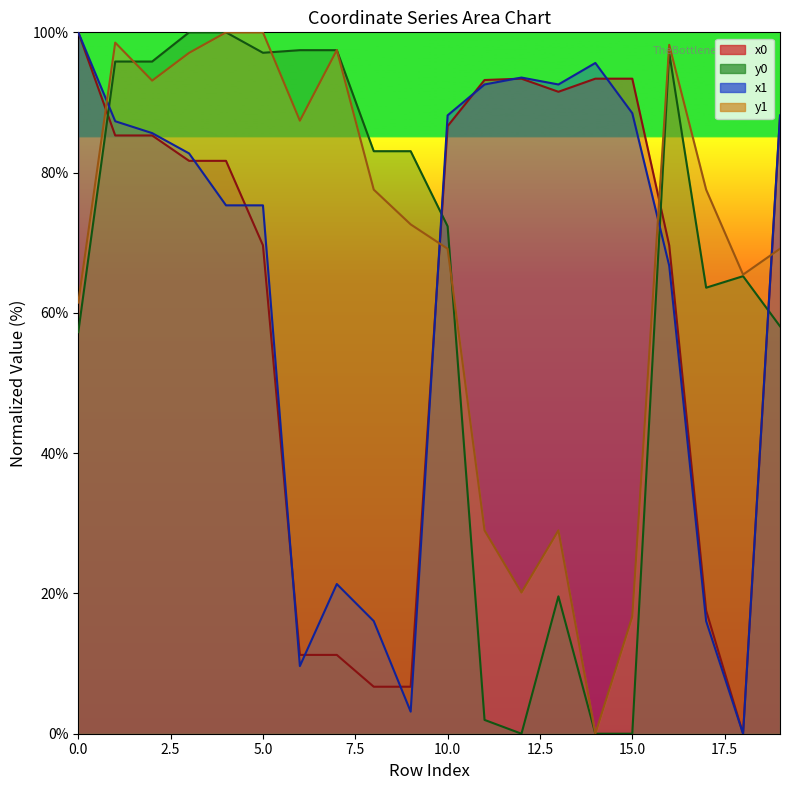

Does the chart have visible grid lines?

No